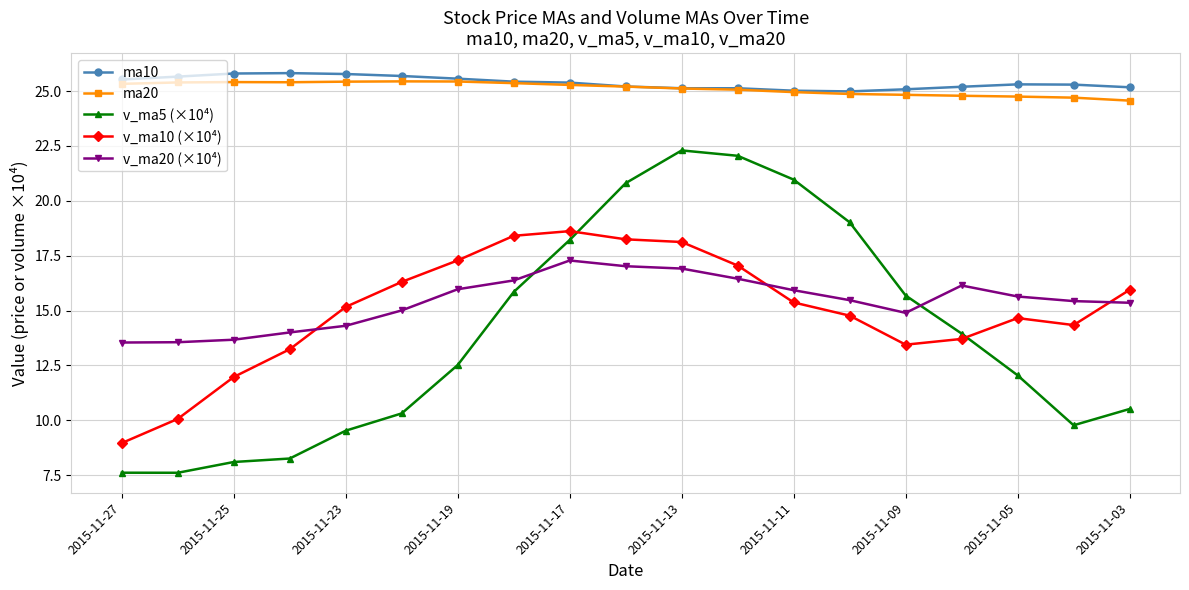

What is the highest value of the v_ma10 (×10⁴) series?

18.6